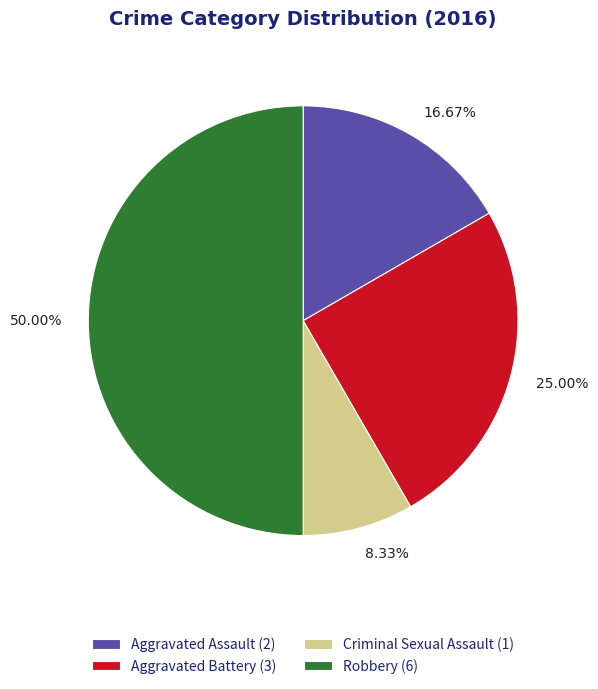

Count the number of slices in the pie.

4